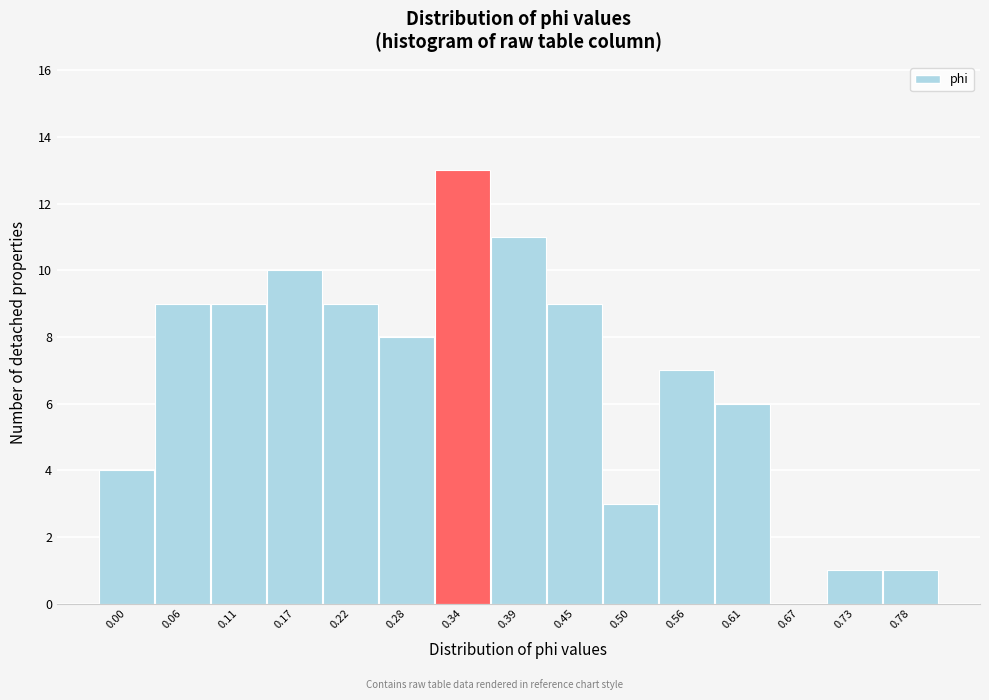

Reading left to right, transcribe all the data shown in this chart.

0.00=4	0.06=9	0.11=9	0.17=10	0.22=9	0.28=8	0.34=13	0.39=11	0.45=9	0.50=3	0.56=7	0.61=6	0.67=0	0.73=1	0.78=1